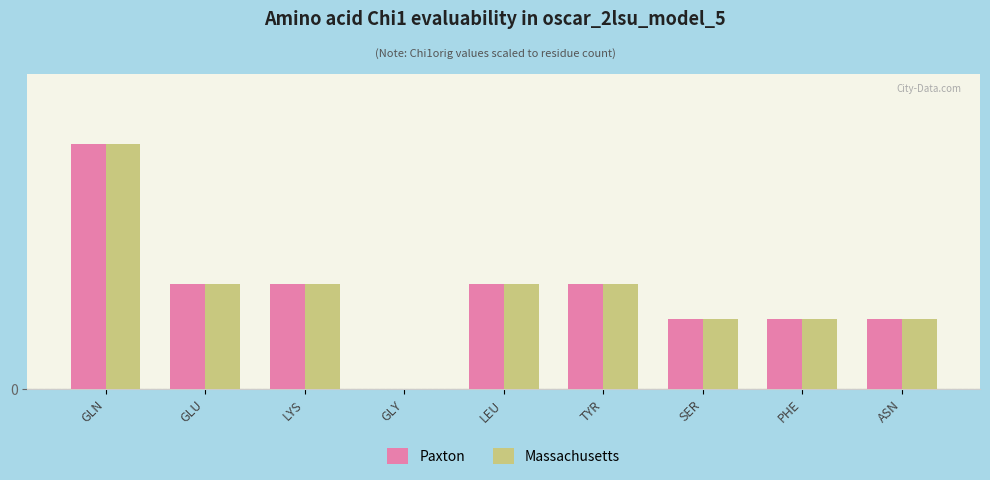

The value of Paxton at PHE is 2. True or false?

True